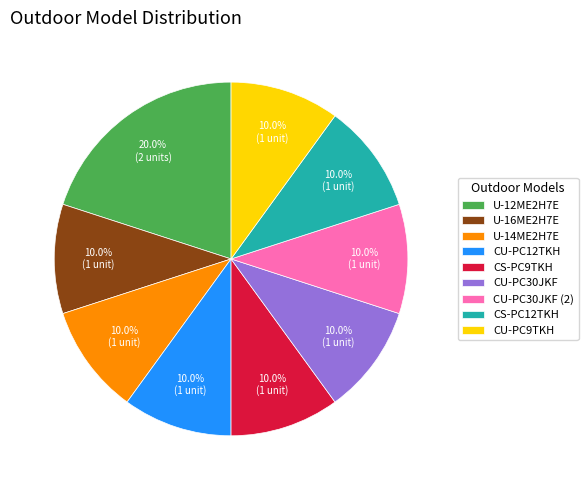

What percentage is NOT represented by CU-PC9TKH?

90.0%